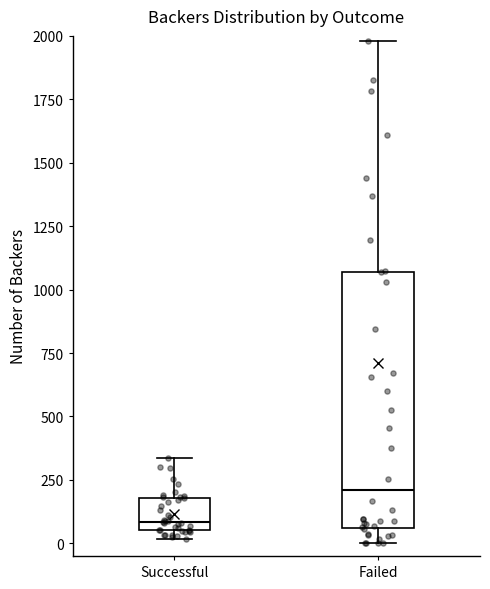

Reading left to right, read every box against the y-axis: the position of its median line, the range the box covers, and the ends of its whiskers. The values are not printed on the chart, so give them approximately, as read against the axis.

Successful: median 100, box 50 to 200, whiskers 0 to 350
Failed: median 200, box 50 to 1050, whiskers 0 to 2000